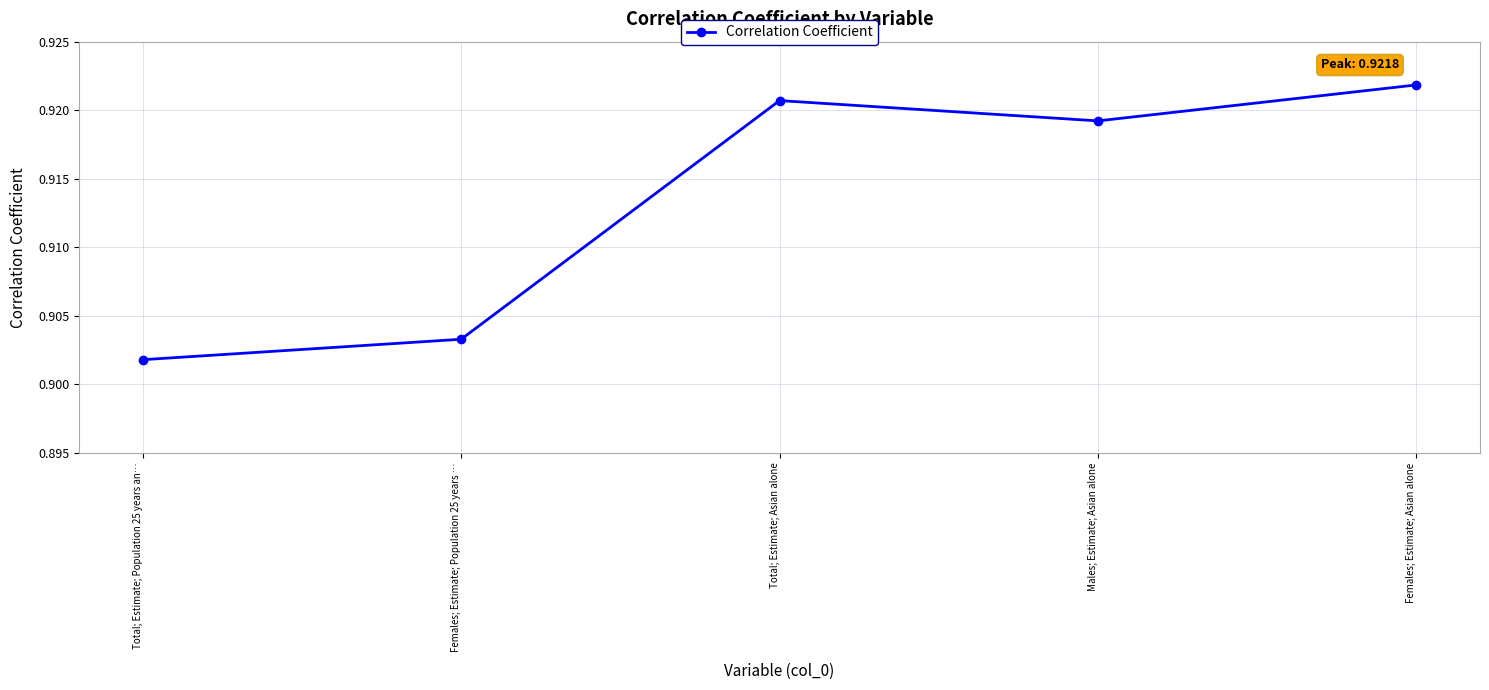

Rank the categories by value from lowest to highest.

Total; Estimate; Population 25 years an…, Females; Estimate; Population 25 years …, Males; Estimate; Asian alone, Total; Estimate; Asian alone, Females; Estimate; Asian alone